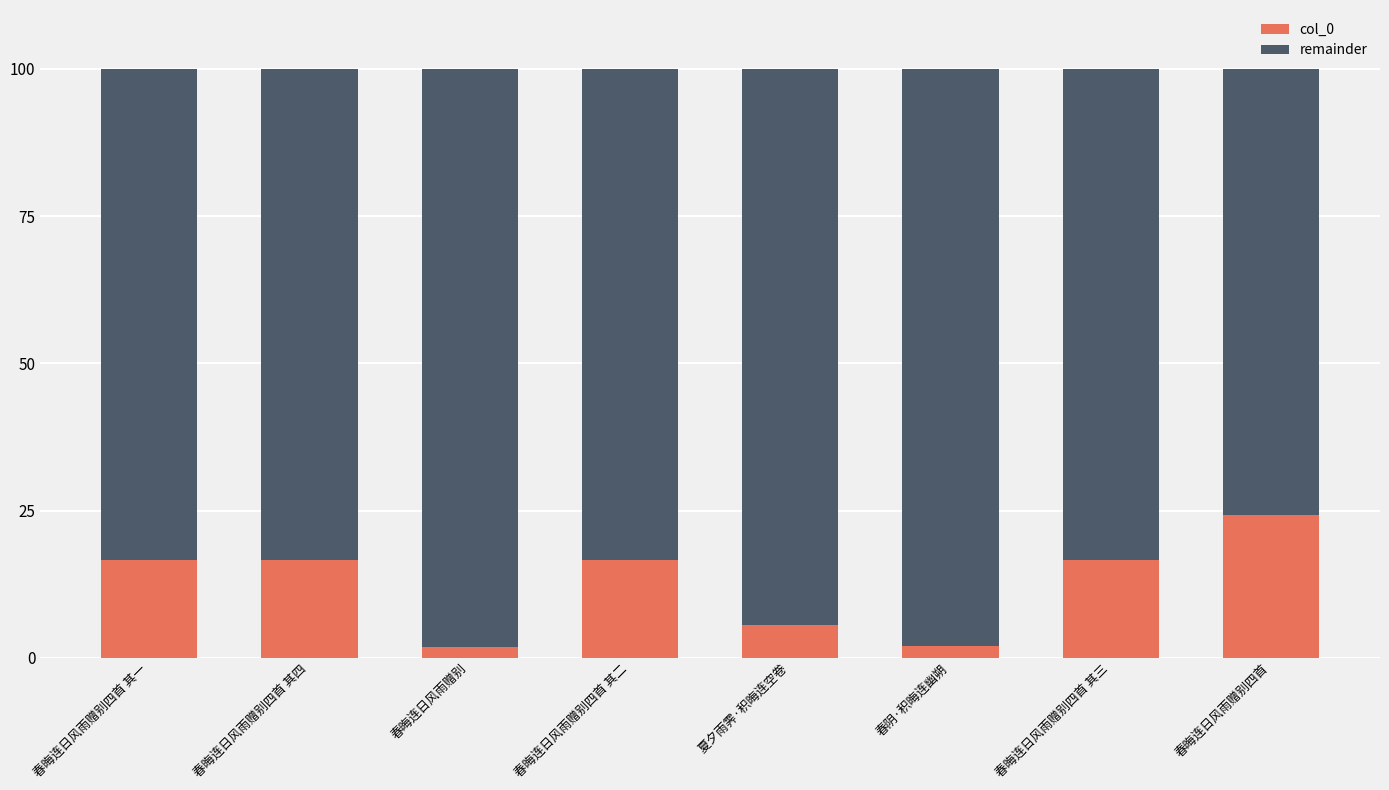

Are the bars horizontal?

No